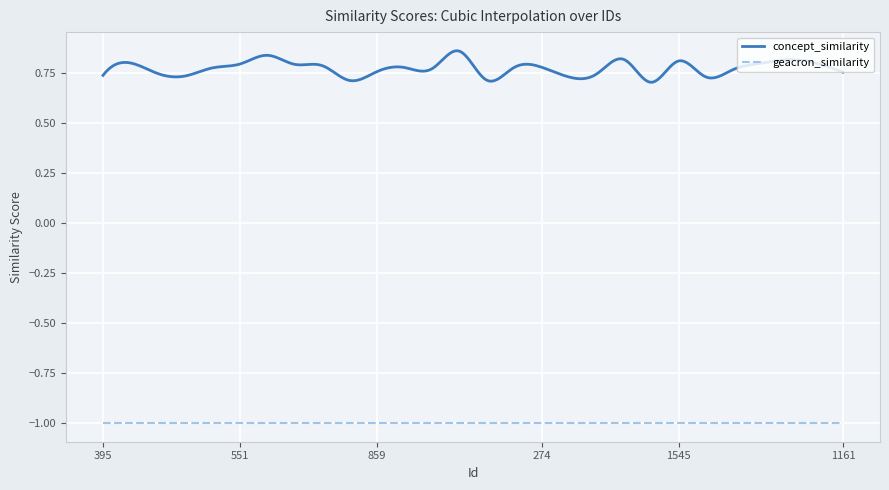

At how many categories does at least one series exceed 0?

28